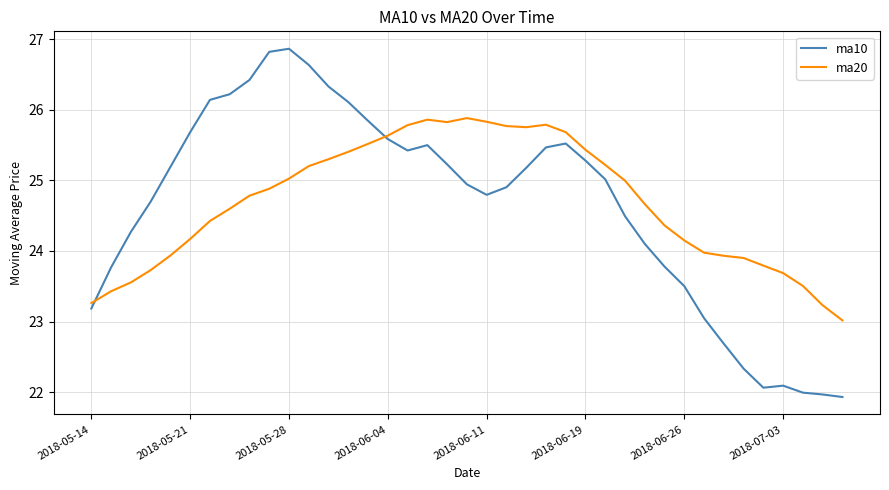

Rank the series by their maximum value, from highest to lowest.

ma10, ma20